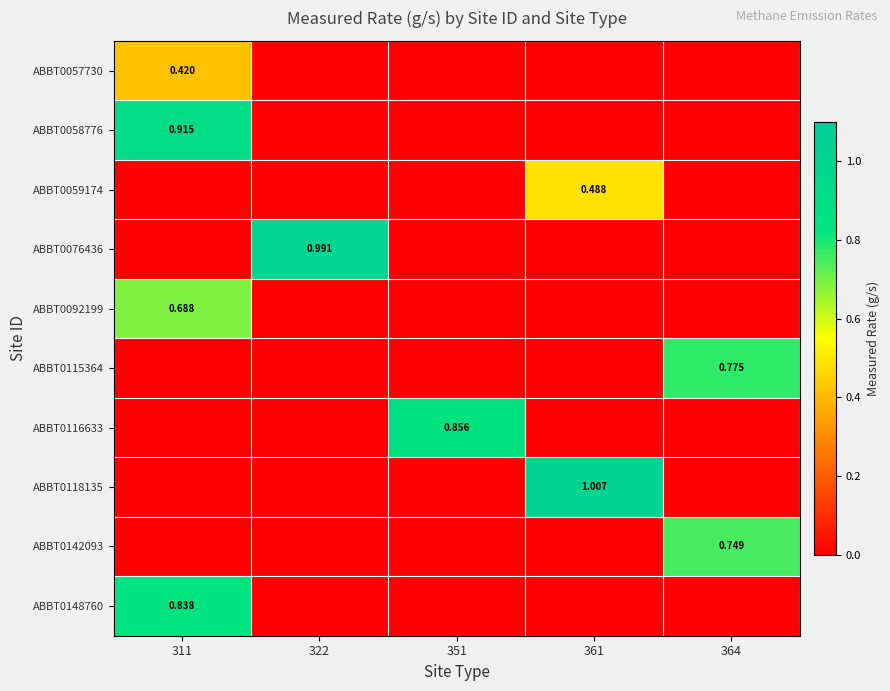

The ABBT0148760 series shows -0.5 at 364. True or false?

False